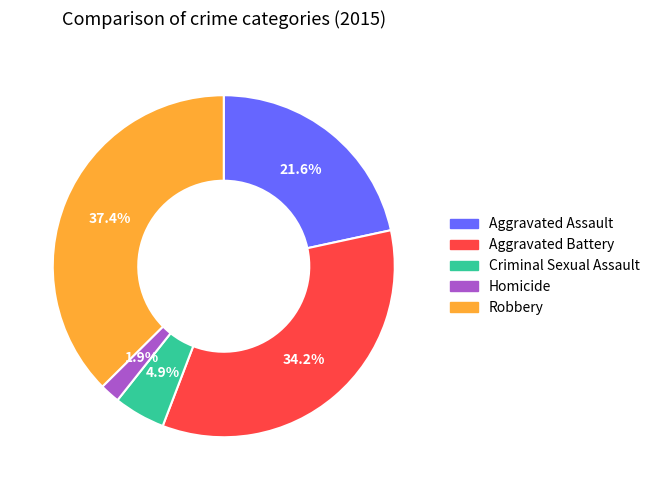

Which category has the biggest portion of the pie?

Robbery